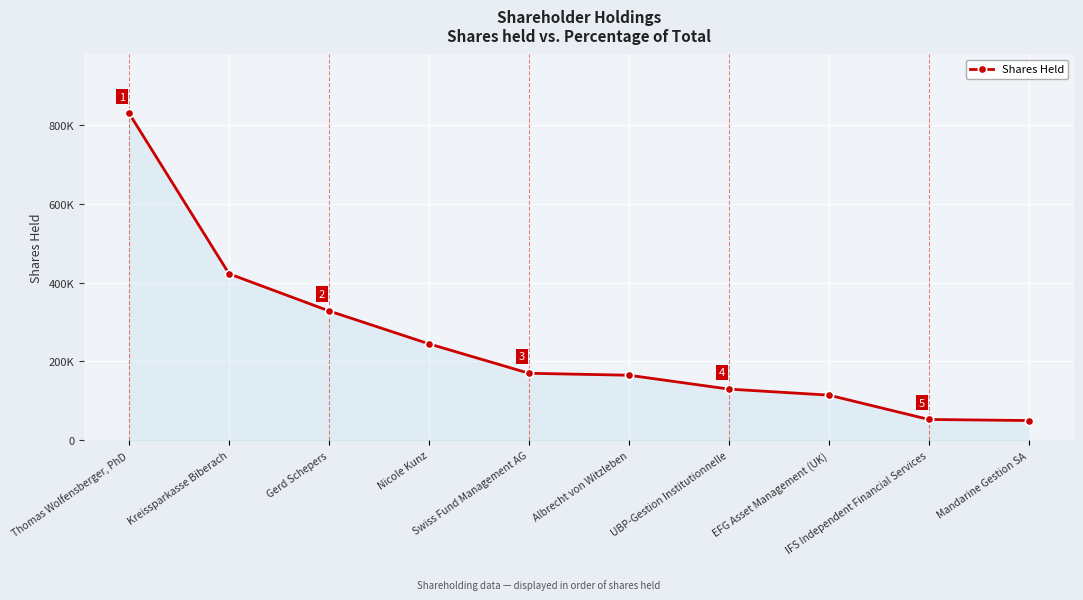

List the labels in order of value, largest first.

Thomas Wolfensberger, PhD, Kreissparkasse Biberach, Gerd Schepers, Nicole Kunz, Swiss Fund Management AG, Albrecht von Witzleben, UBP-Gestion Institutionnelle, EFG Asset Management (UK), IFS Independent Financial Services, Mandarine Gestion SA